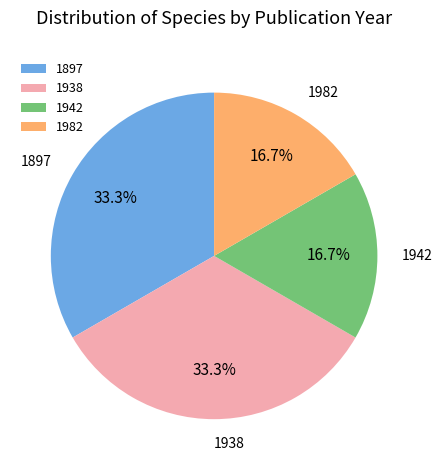

What percentage do 1942 and 1897 together represent?

50.0%